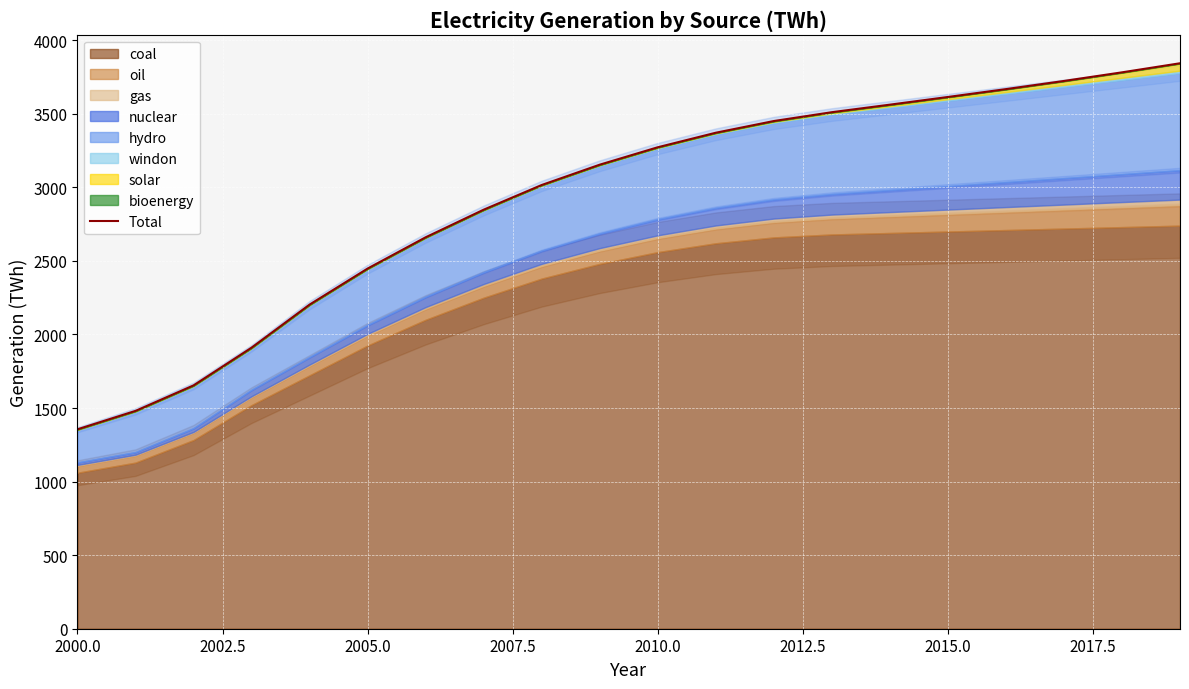

What is the minimum value shown in the chart?

1355.6